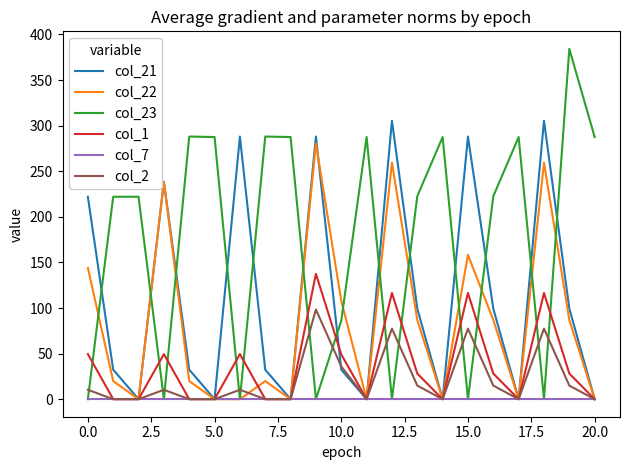

True or false: col_1 and col_23 intersect in this chart.

True